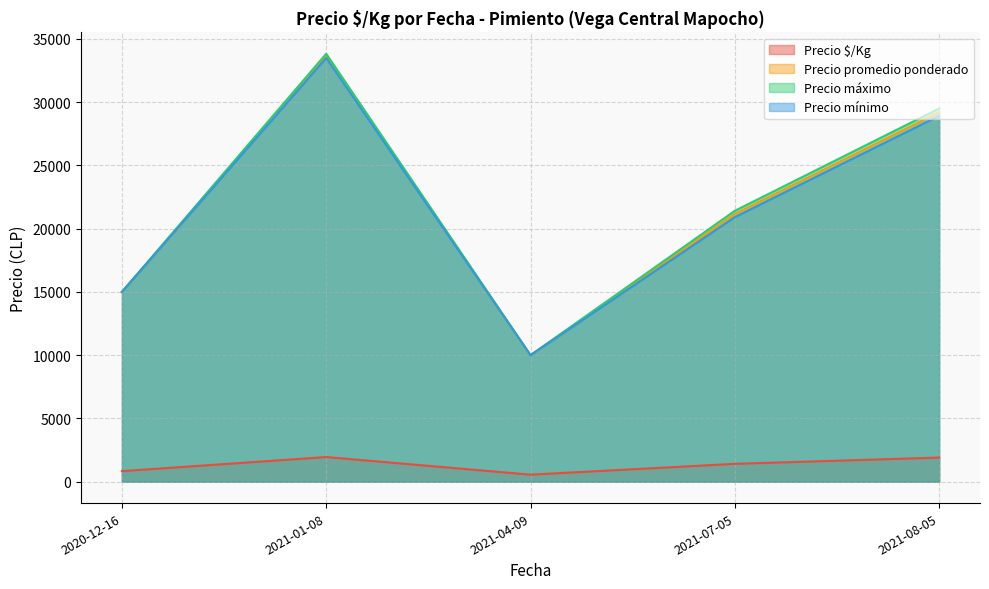

The value of Precio $/Kg at 2021-08-05 is 976. True or false?

False